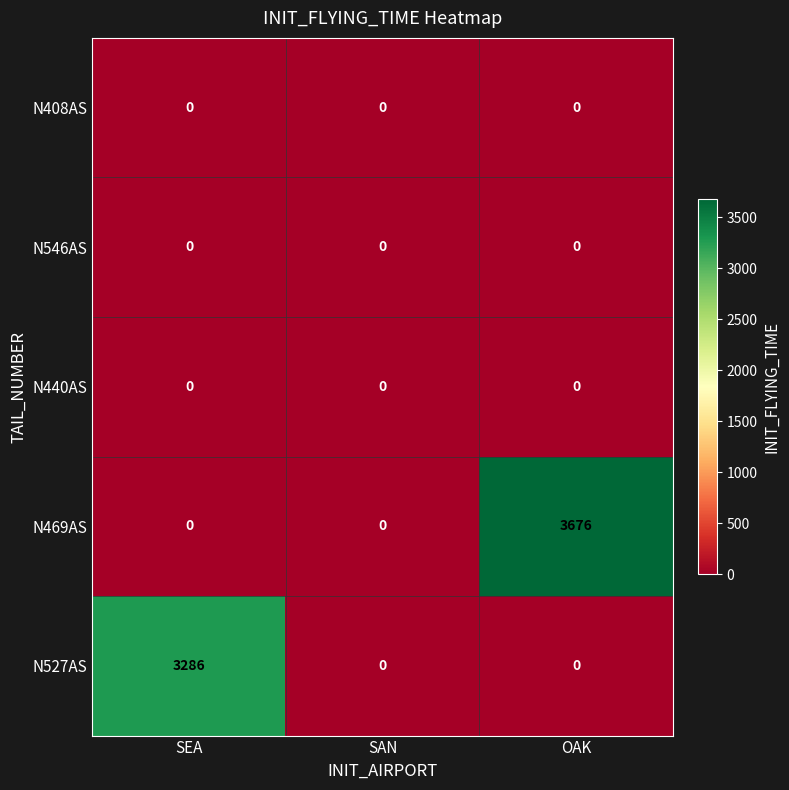

Which series has the largest range (max minus min)?

N469AS